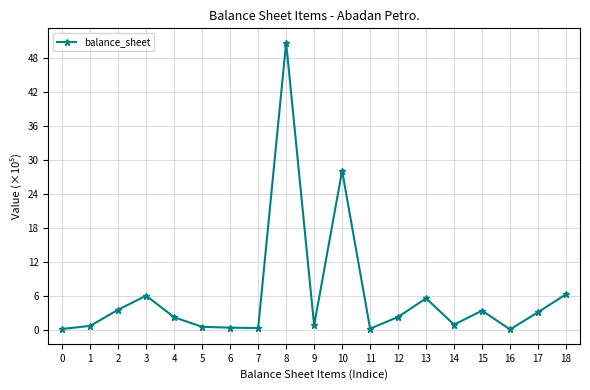

Which label corresponds to the largest value in the chart?

8